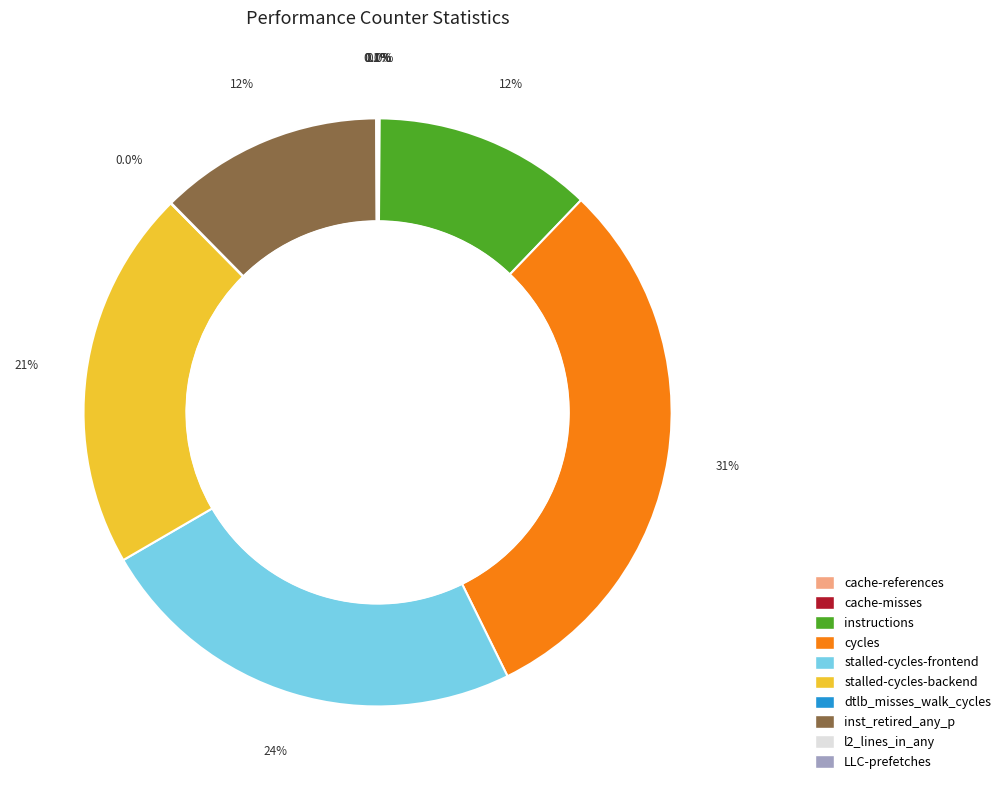

What is the largest slice in the pie chart?

cycles